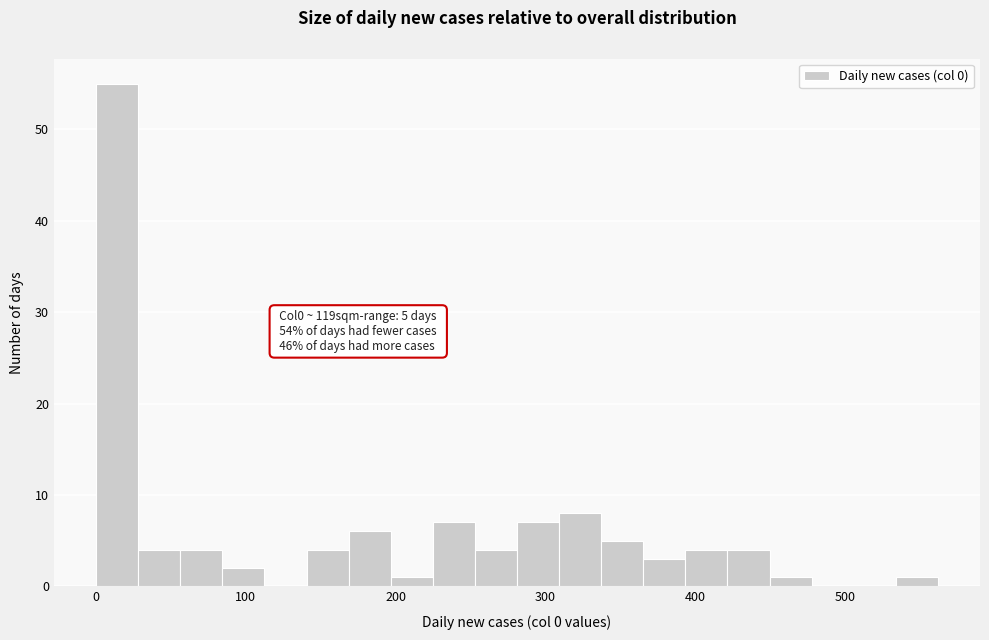

Read against the x-axis, roughly where is the centre of the tallest bar?

10